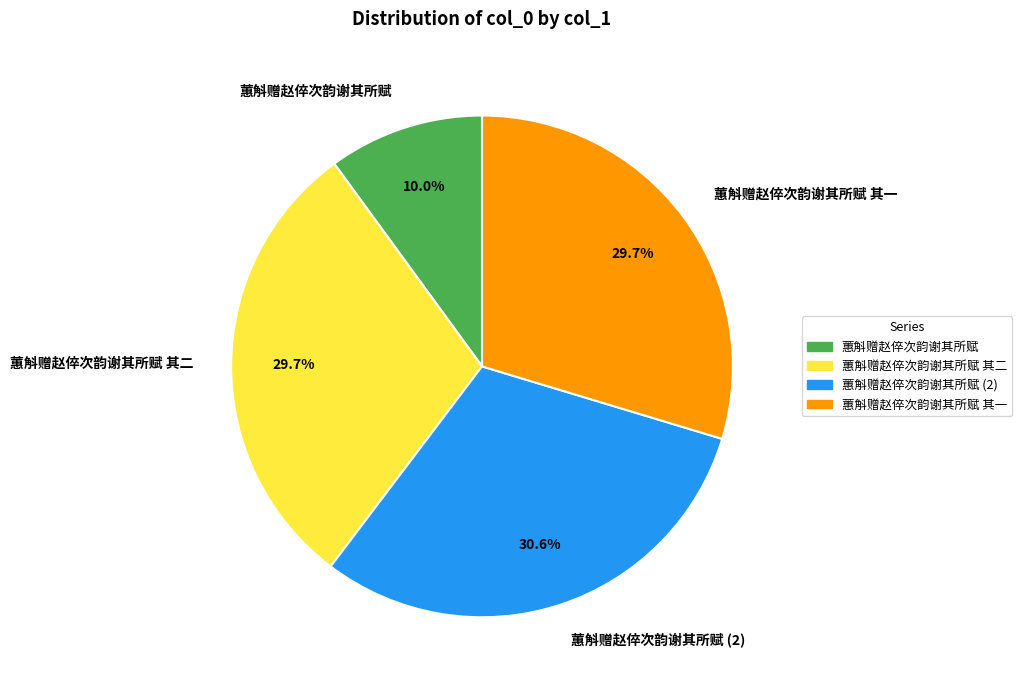

What is the ratio of the value at 蕙斛赠赵倅次韵谢其所赋 (2) to the value at 蕙斛赠赵倅次韵谢其所赋 其一?

1.0